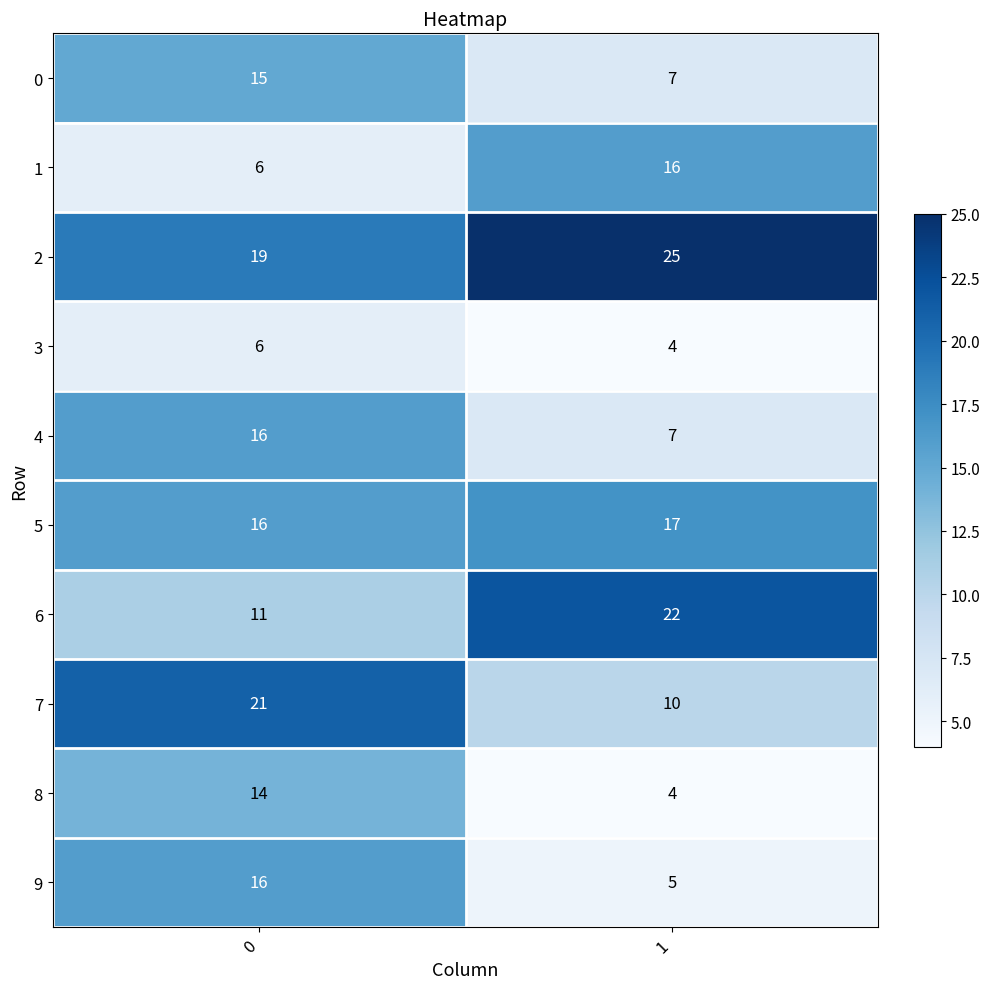

What is the difference between the highest and lowest values at 1?

21